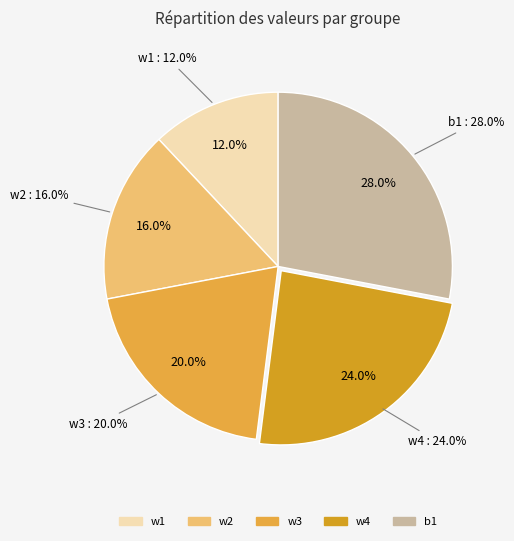

How many segments does this pie chart have?

5